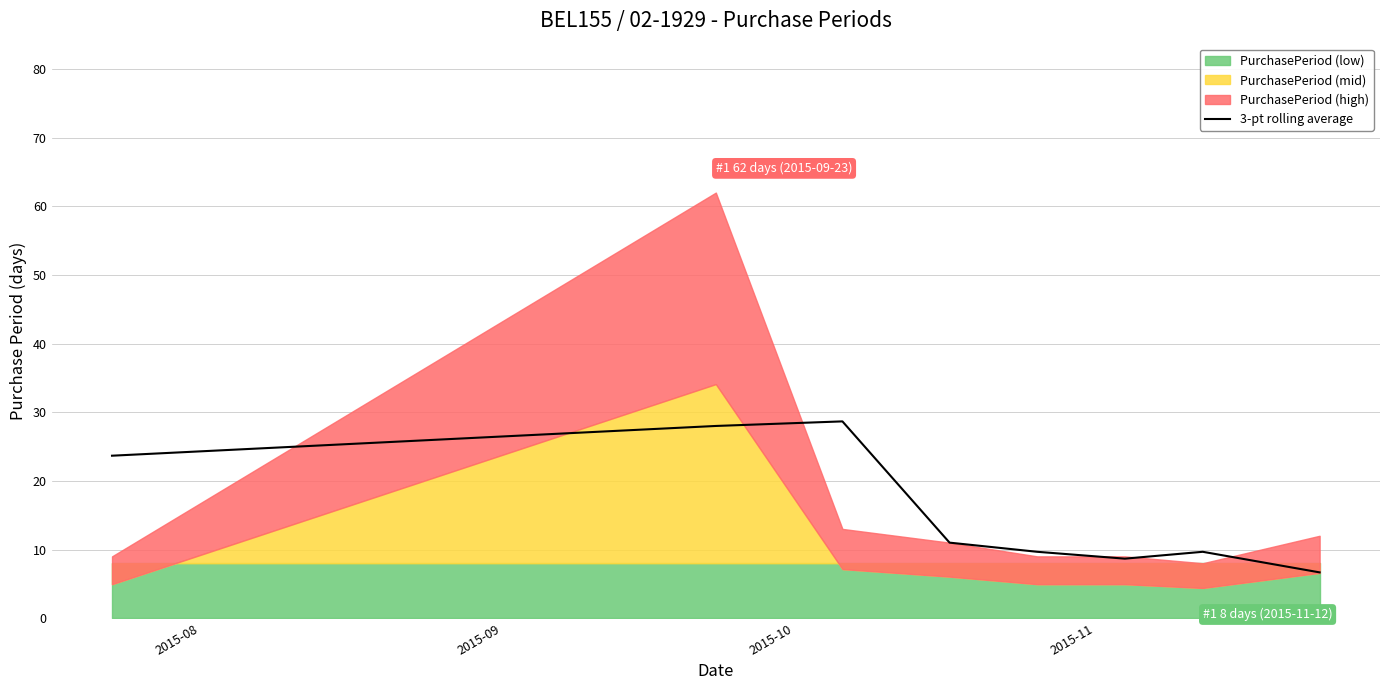

What is the value of the 7th point from the left?

9.7